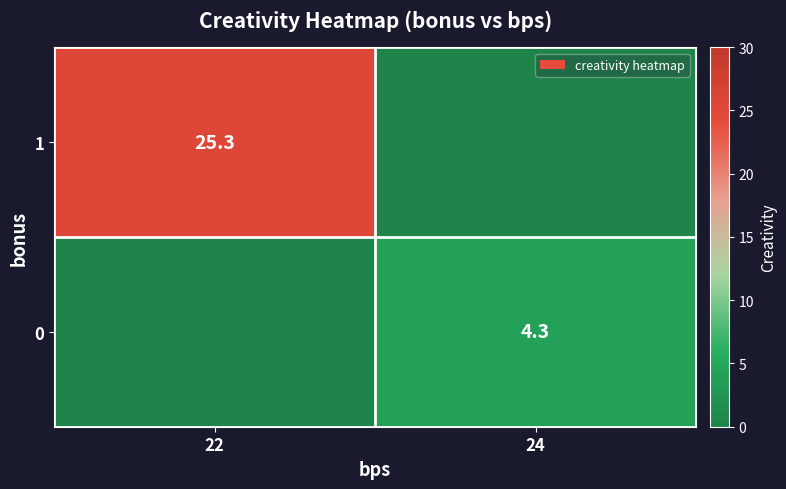

Is it true that 1 equals 15.6 at 22?

False